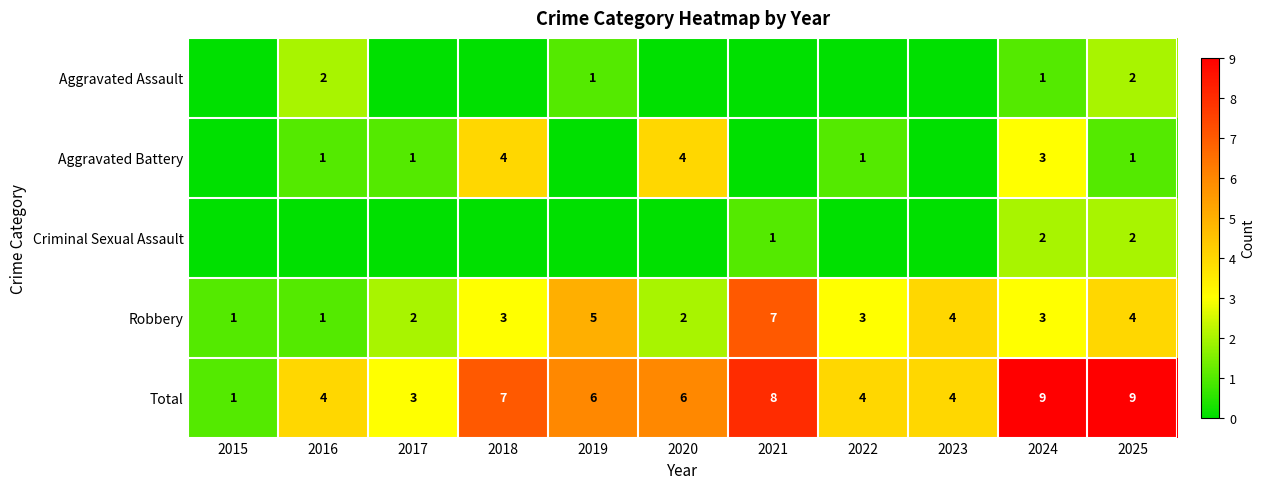

The Aggravated Assault series shows -1 at 2020. True or false?

False